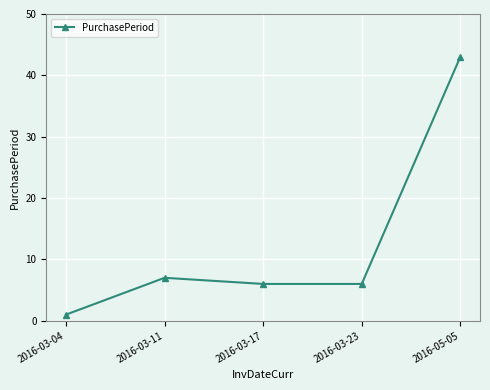

True or false: the data has more than 0 interior local peaks.

True